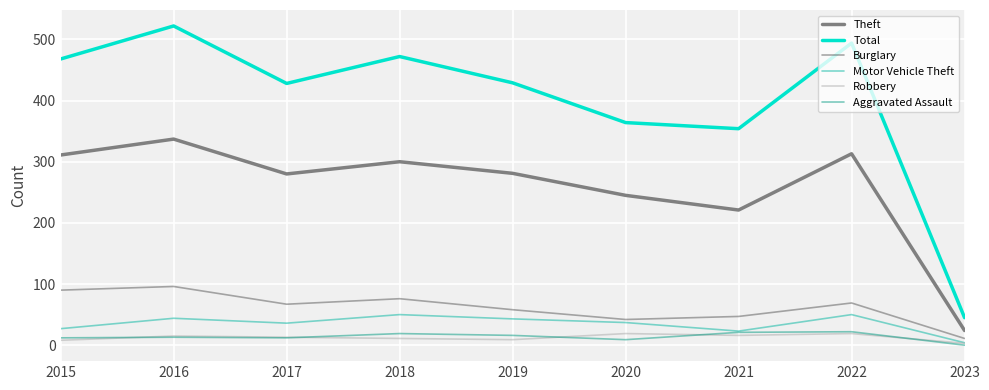

What are all the series names shown in the legend?

Theft, Total, Burglary, Motor Vehicle Theft, Robbery, Aggravated Assault